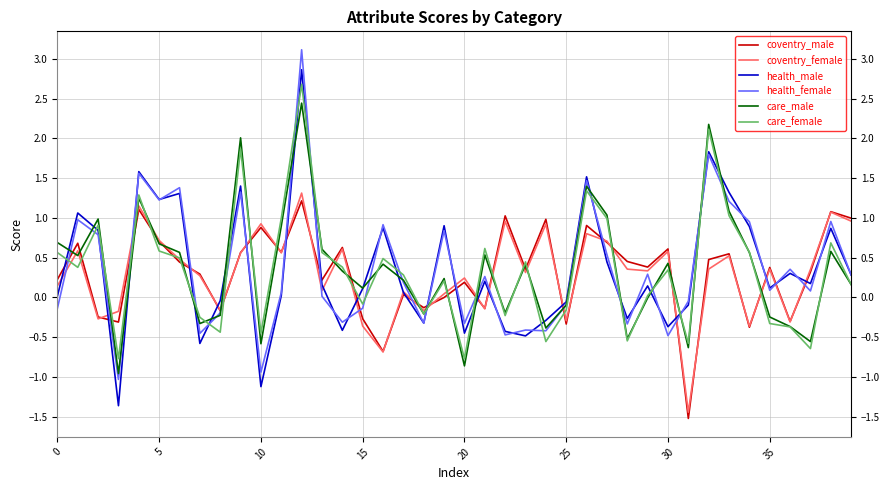

What is the maximum value shown in the chart?

3.1